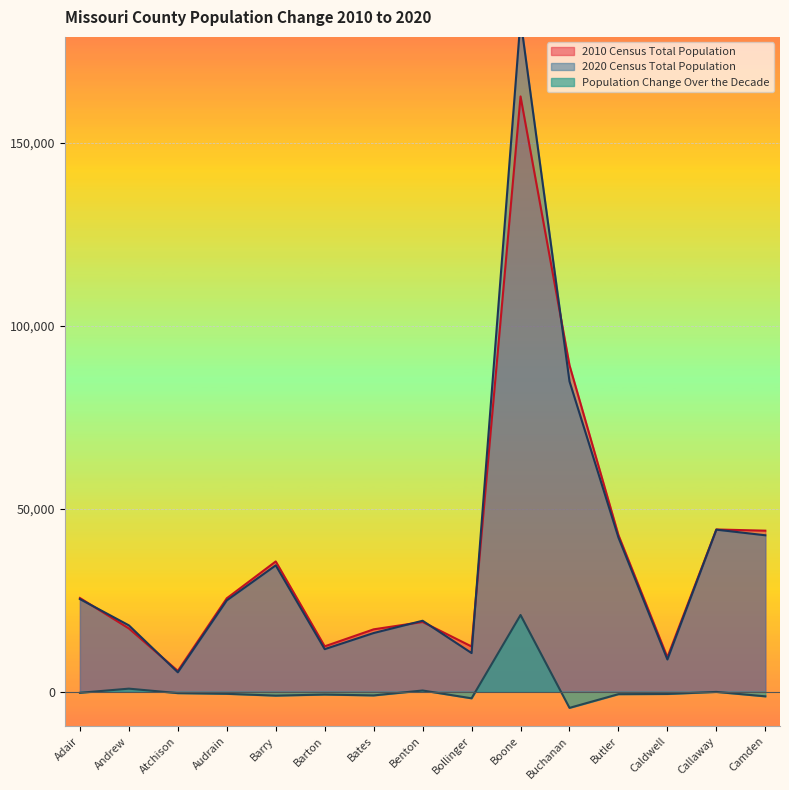

The value of 2010 Census Total Population at Buchanan is 89201. True or false?

True